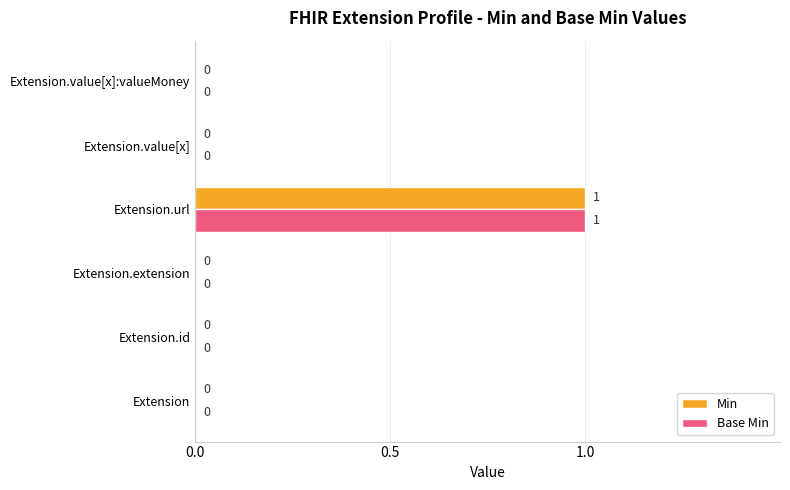

Is the value of Min at Extension.value[x]:valueMoney greater than the value of Base Min at Extension.url?

No